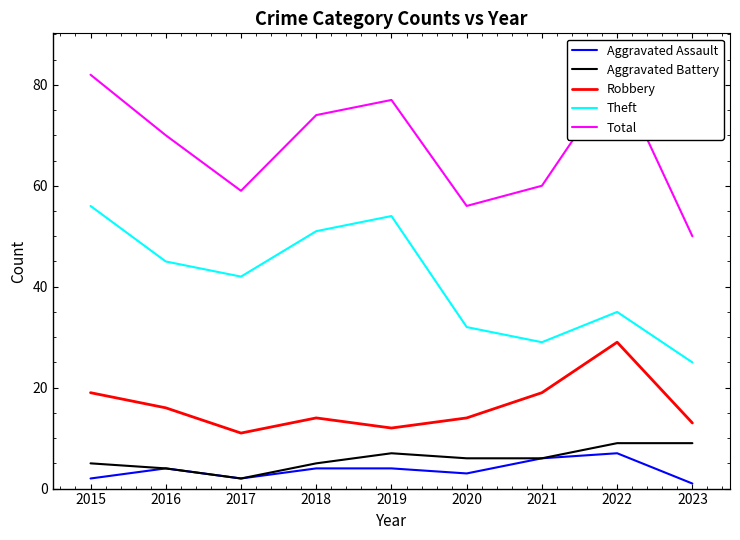

What is the spread (max minus min) of values at 2021?

54